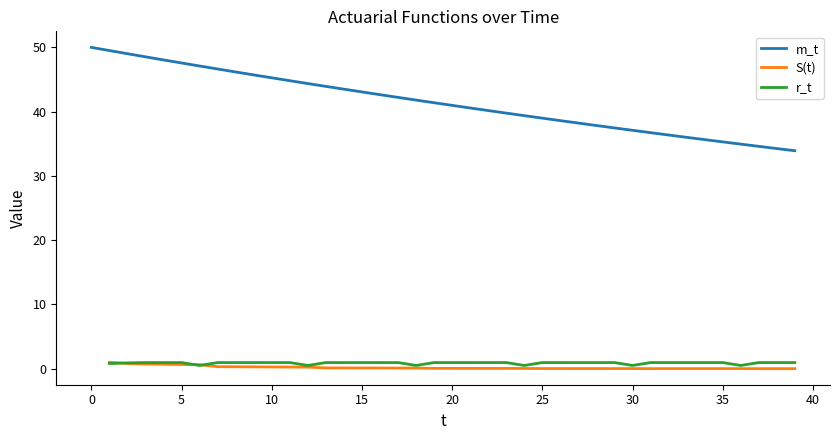

At which category does the chart reach its minimum across all series?

39